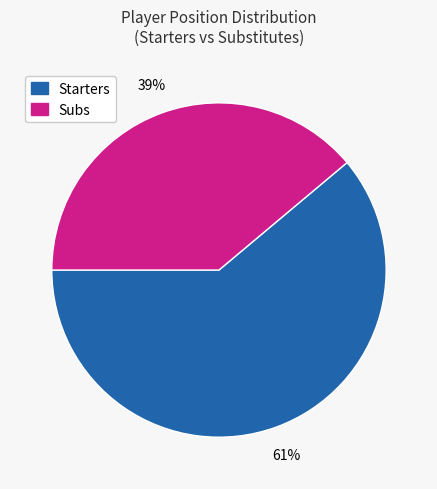

Is there any slice that represents more than half of the pie?

Yes